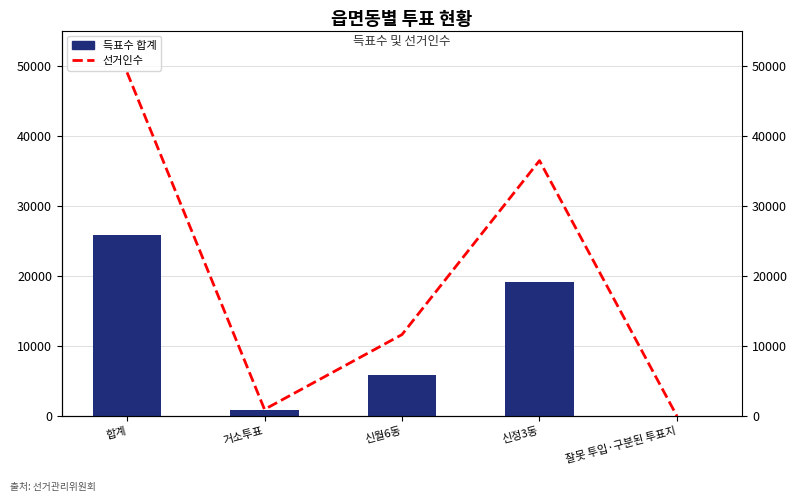

Rank the series by their maximum value, from lowest to highest.

득표수 합계, 선거인수